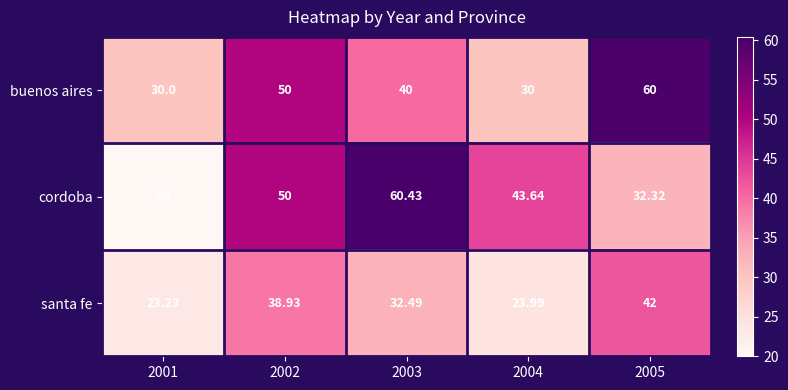

Which series has the largest total across all categories?

buenos aires